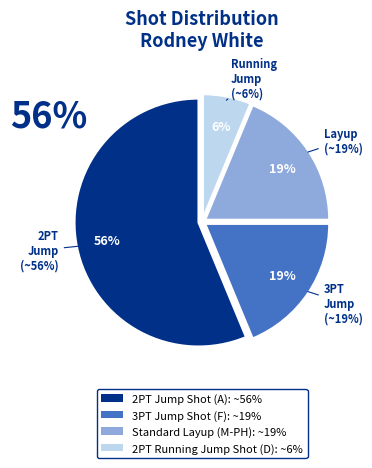

To the nearest percent, what percentage of the pie is Standard Layup?

19%